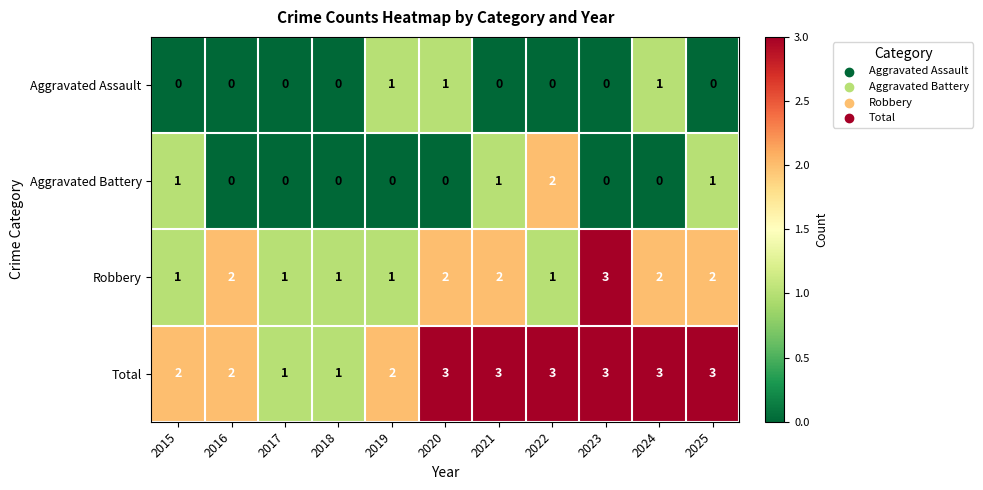

At which label does Aggravated Battery reach its peak?

2022